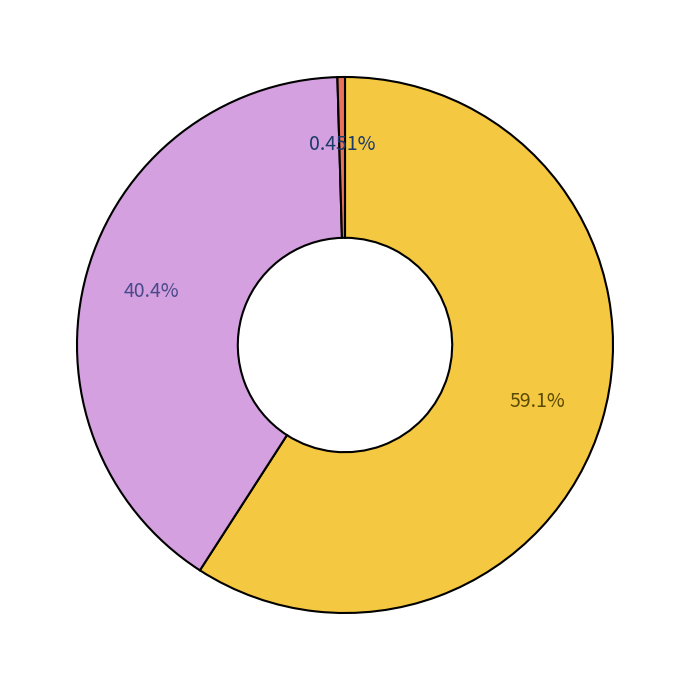

Is there any slice that represents more than half of the pie?

Yes